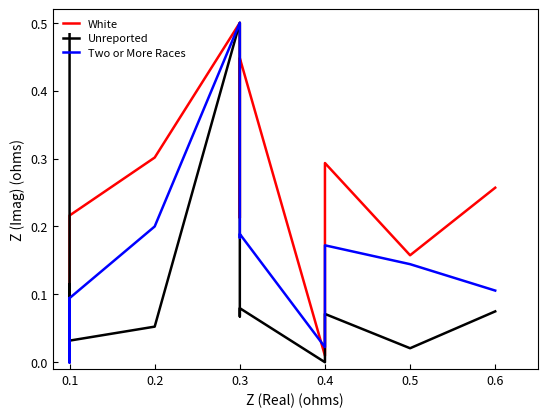

List the series in order of their peak value, highest first.

White, Unreported, Two or More Races